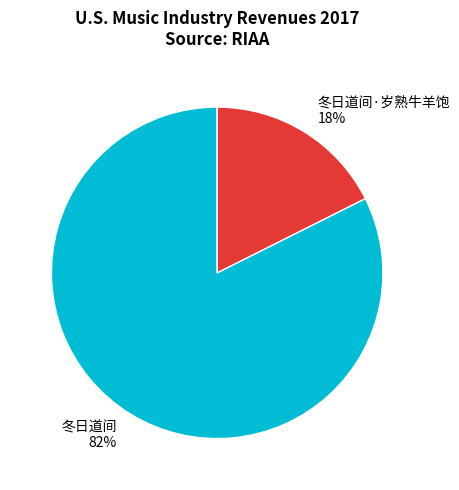

To the nearest percent, what is the combined percentage of 冬日道间 and 冬日道间·岁熟牛羊饱?

100%